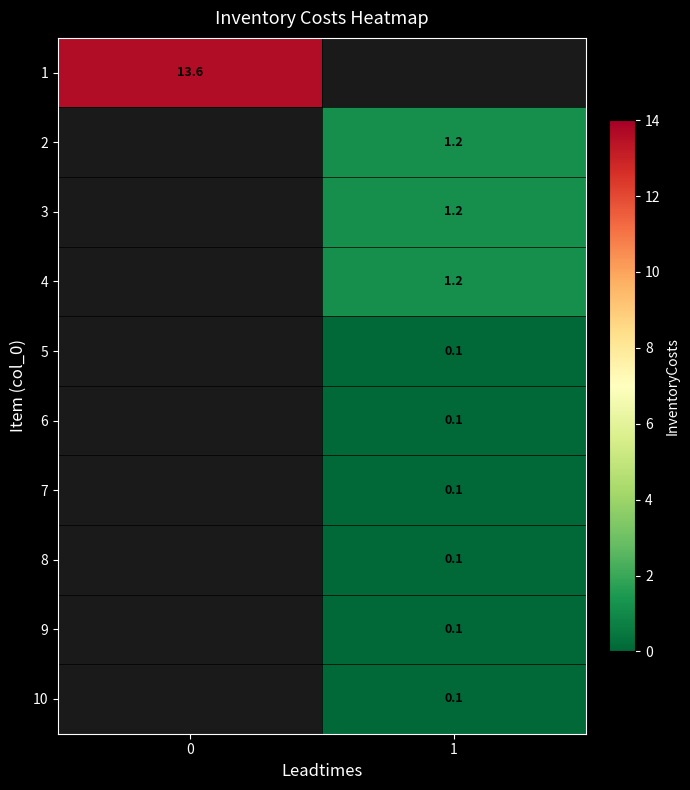

True or false: 9 has a value of 0.1 at 1.

True